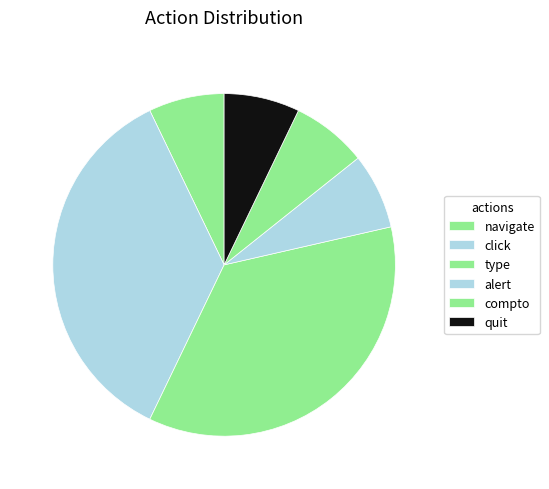

Is it true that compto is 21% of the pie?

False